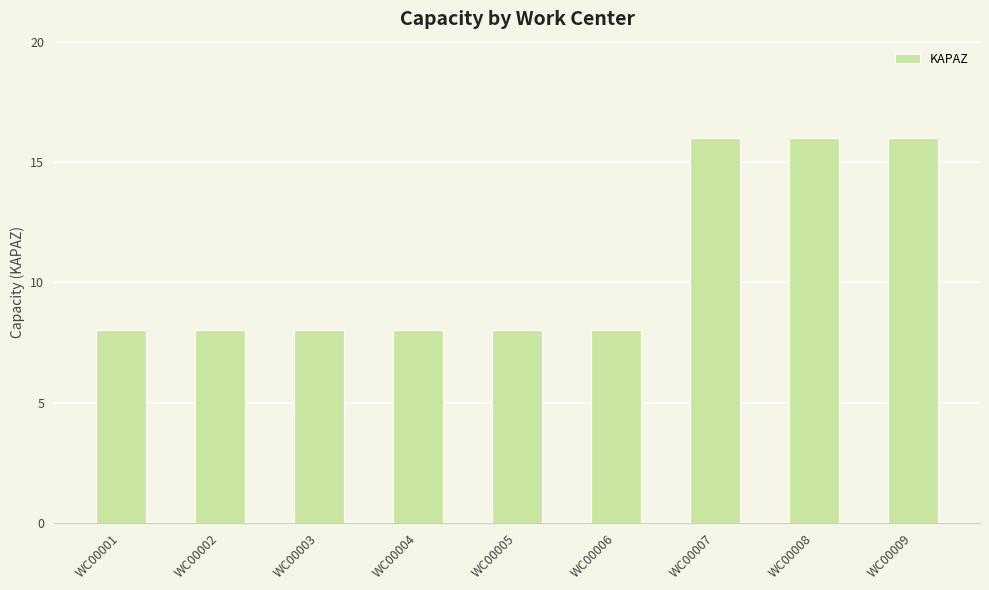

How many categories are shown in the chart?

9